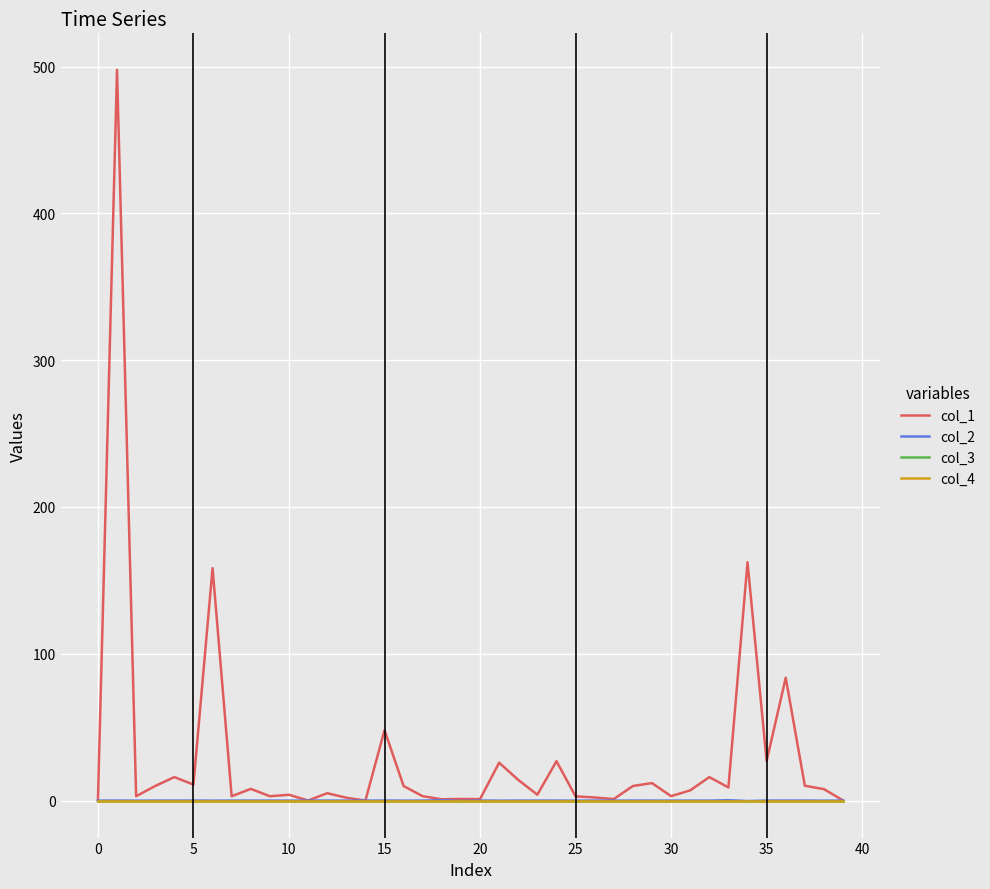

Reading left to right, transcribe all the data shown in this chart.

col_1: 0.0	497.8	3.0	9.9	16.0	10.9	158.4	3.0	8.0	3.0	4.0	0.1	5.0	2.0	0.0	48.0	9.9	3.0	0.9	1.1	1.0	25.8	14.1	4.0	26.9	2.9	2.1	1.0	9.9	11.9	3.0	7.0	16.0	9.0	162.4	27.0	83.7	10.1	7.8	0.1
col_2: 0.0	0.0	-0.0	0.0	-0.0	0.0	-0.0	0.0	-0.0	0.0	-0.0	-0.0	0.0	-0.0	-0.0	0.0	-0.0	0.0	0.3	-0.3	0.0	-0.0	0.0	0.0	0.0	-0.0	0.0	-0.0	0.0	0.0	0.0	0.0	-0.0	0.3	-0.3	0.0	0.0	0.0	-0.0	-0.0
col_3: 0.0	0.0	0.0	0.0	0.0	0.0	0.0	0.0	0.0	0.0	0.0	0.0	0.0	0.0	0.0	0.0	0.0	0.0	0.0	0.0	0.0	0.0	0.0	0.0	0.0	0.0	0.0	0.0	0.0	0.0	0.0	0.0	0.0	0.0	0.0	0.0	0.0	0.0	0.0	0.0
col_4: 0.0	0.0	0.0	0.0	0.0	0.0	0.0	0.0	0.0	0.0	0.0	0.0	0.0	0.0	0.0	0.0	0.0	0.0	0.0	0.0	0.0	0.0	0.0	0.0	0.0	0.0	0.0	0.0	0.0	0.0	0.0	0.0	0.0	0.0	0.0	0.0	0.0	0.0	0.0	0.0